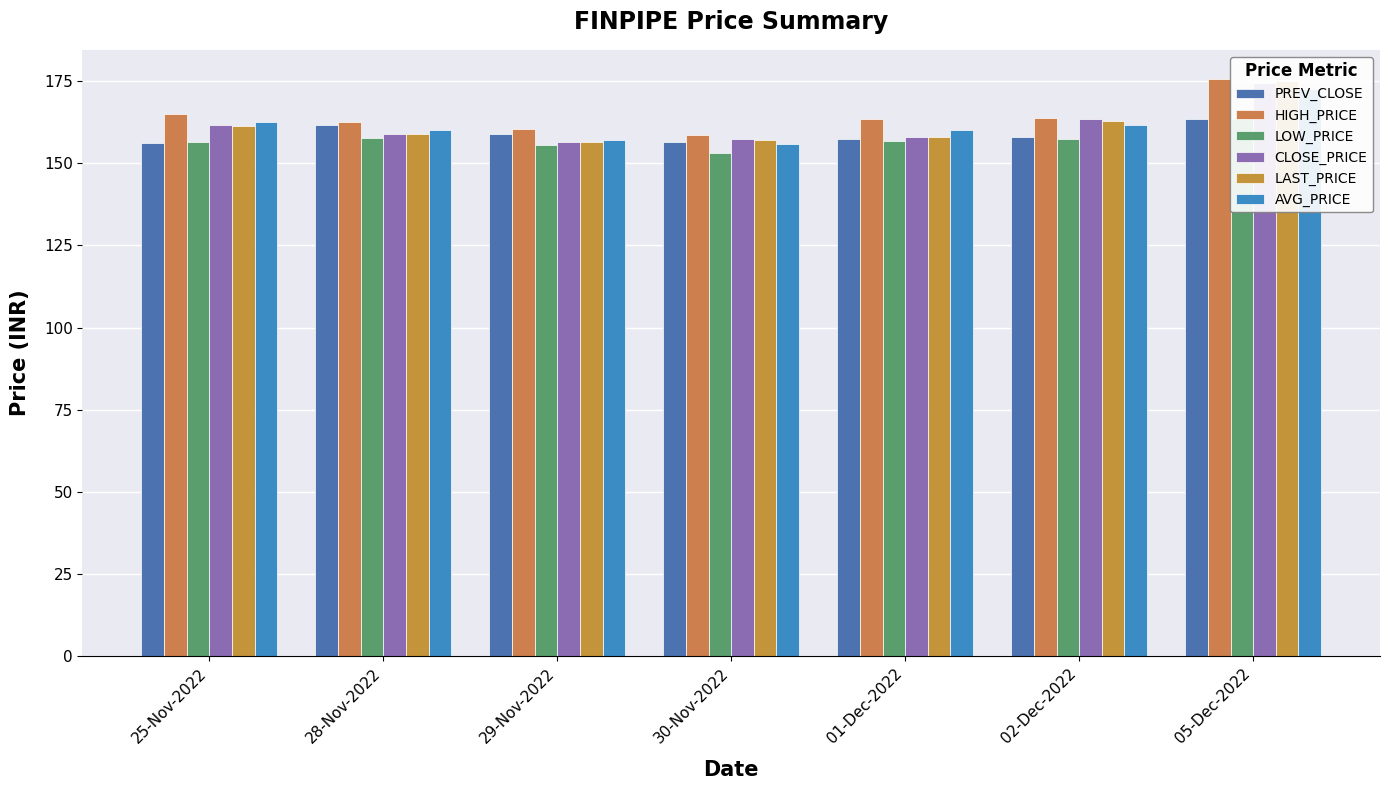

Reading left to right, extract all data points from this chart.

PREV_CLOSE: 25-Nov-2022=156.2	28-Nov-2022=161.8	29-Nov-2022=158.8	30-Nov-2022=156.4	01-Dec-2022=157.6	02-Dec-2022=158.0	05-Dec-2022=163.4
HIGH_PRICE: 25-Nov-2022=165.0	28-Nov-2022=162.6	29-Nov-2022=160.4	30-Nov-2022=158.7	01-Dec-2022=163.5	02-Dec-2022=163.8	05-Dec-2022=175.8
LOW_PRICE: 25-Nov-2022=156.6	28-Nov-2022=157.8	29-Nov-2022=155.4	30-Nov-2022=153.1	01-Dec-2022=156.8	02-Dec-2022=157.3	05-Dec-2022=163.6
CLOSE_PRICE: 25-Nov-2022=161.8	28-Nov-2022=158.8	29-Nov-2022=156.4	30-Nov-2022=157.6	01-Dec-2022=158.0	02-Dec-2022=163.4	05-Dec-2022=174.3
LAST_PRICE: 25-Nov-2022=161.5	28-Nov-2022=158.9	29-Nov-2022=156.6	30-Nov-2022=157.0	01-Dec-2022=158.0	02-Dec-2022=162.8	05-Dec-2022=175.2
AVG_PRICE: 25-Nov-2022=162.7	28-Nov-2022=160.1	29-Nov-2022=157.1	30-Nov-2022=155.9	01-Dec-2022=160.2	02-Dec-2022=161.7	05-Dec-2022=172.7